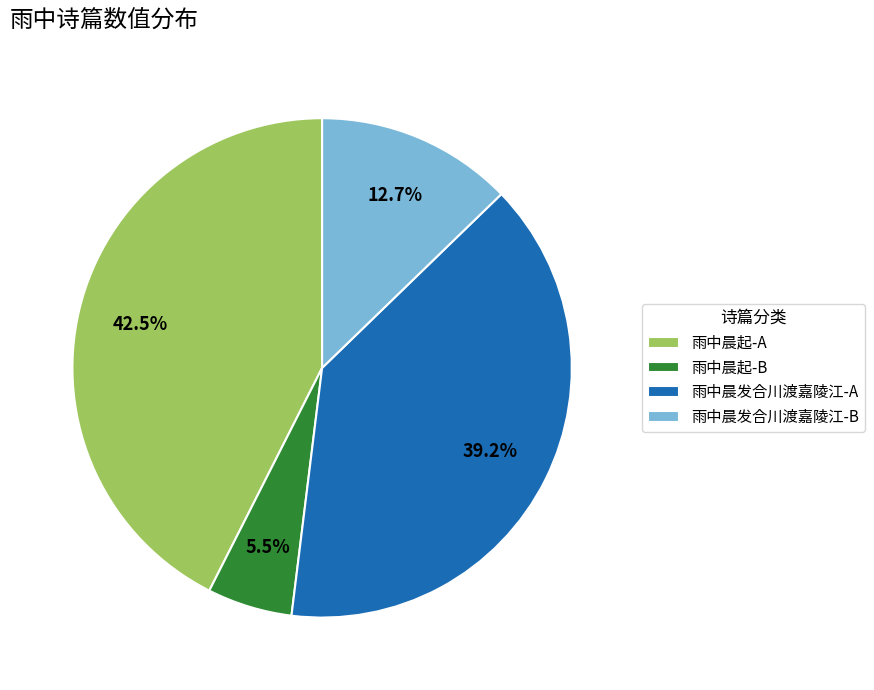

Which category has the smallest portion of the pie?

雨中晨起-B